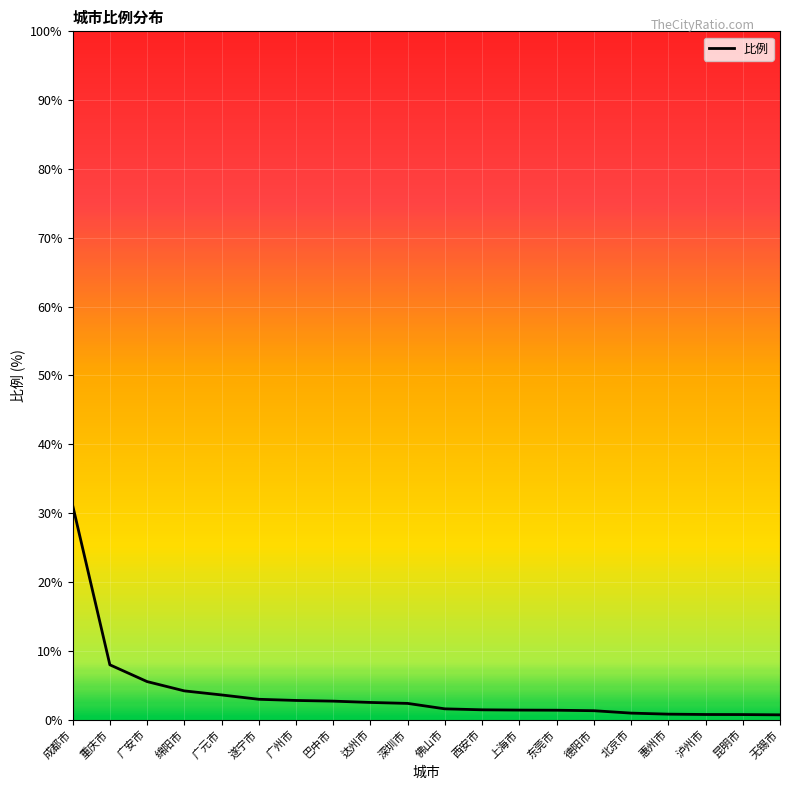

What is the difference between the maximum and minimum values?

30.4